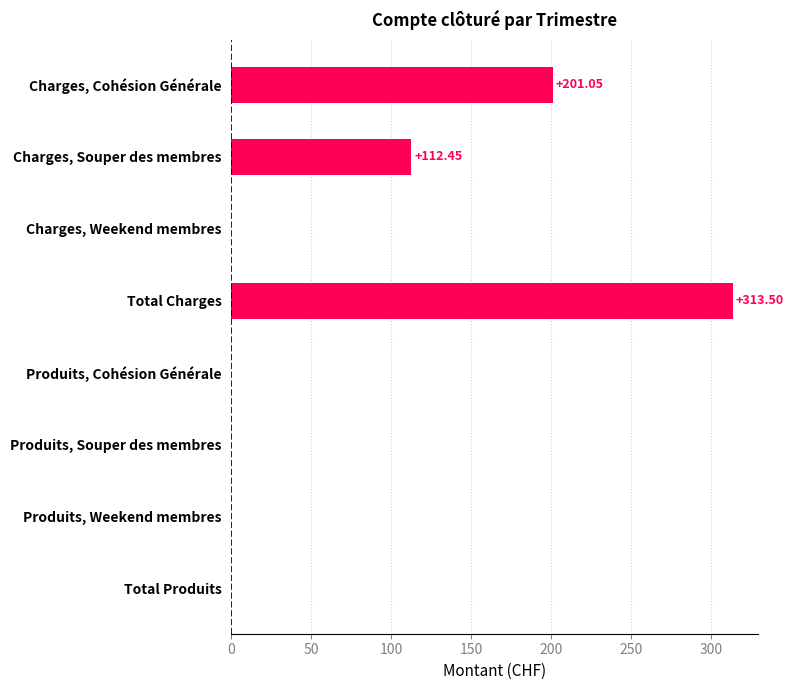

What is the sum of all values?

627.0